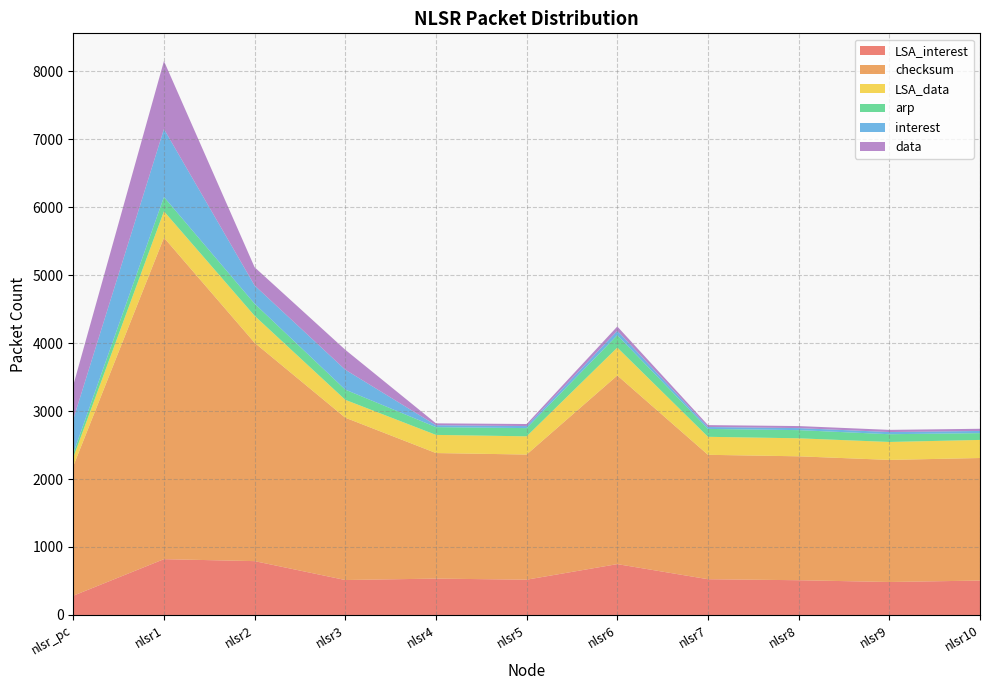

Reading right to left, transcribe all the data shown in this chart.

LSA_interest: nlsr10=506	nlsr9=485	nlsr8=511	nlsr7=526	nlsr6=748	nlsr5=519	nlsr4=535	nlsr3=514	nlsr2=792	nlsr1=821	nlsr_pc=283
checksum: nlsr10=1803	nlsr9=1796	nlsr8=1823	nlsr7=1830	nlsr6=2775	nlsr5=1841	nlsr4=1847	nlsr3=2388	nlsr2=3212	nlsr1=4730	nlsr_pc=1906
LSA_data: nlsr10=266	nlsr9=264	nlsr8=265	nlsr7=265	nlsr6=411	nlsr5=268	nlsr4=267	nlsr3=263	nlsr2=397	nlsr1=388	nlsr_pc=128
arp: nlsr10=100	nlsr9=114	nlsr8=120	nlsr7=116	nlsr6=182	nlsr5=121	nlsr4=114	nlsr3=150	nlsr2=178	nlsr1=210	nlsr_pc=62
interest: nlsr10=32	nlsr9=32	nlsr8=30	nlsr7=28	nlsr6=64	nlsr5=30	nlsr4=28	nlsr3=293	nlsr2=268	nlsr1=1000	nlsr_pc=500
data: nlsr10=32	nlsr9=32	nlsr8=30	nlsr7=28	nlsr6=64	nlsr5=30	nlsr4=28	nlsr3=293	nlsr2=268	nlsr1=1000	nlsr_pc=500